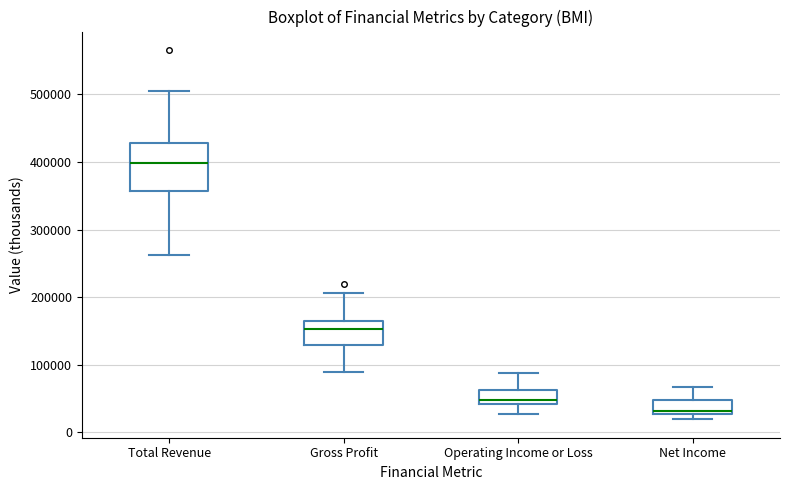

Which box is the tallest, from its lower edge to its upper edge?

Total Revenue